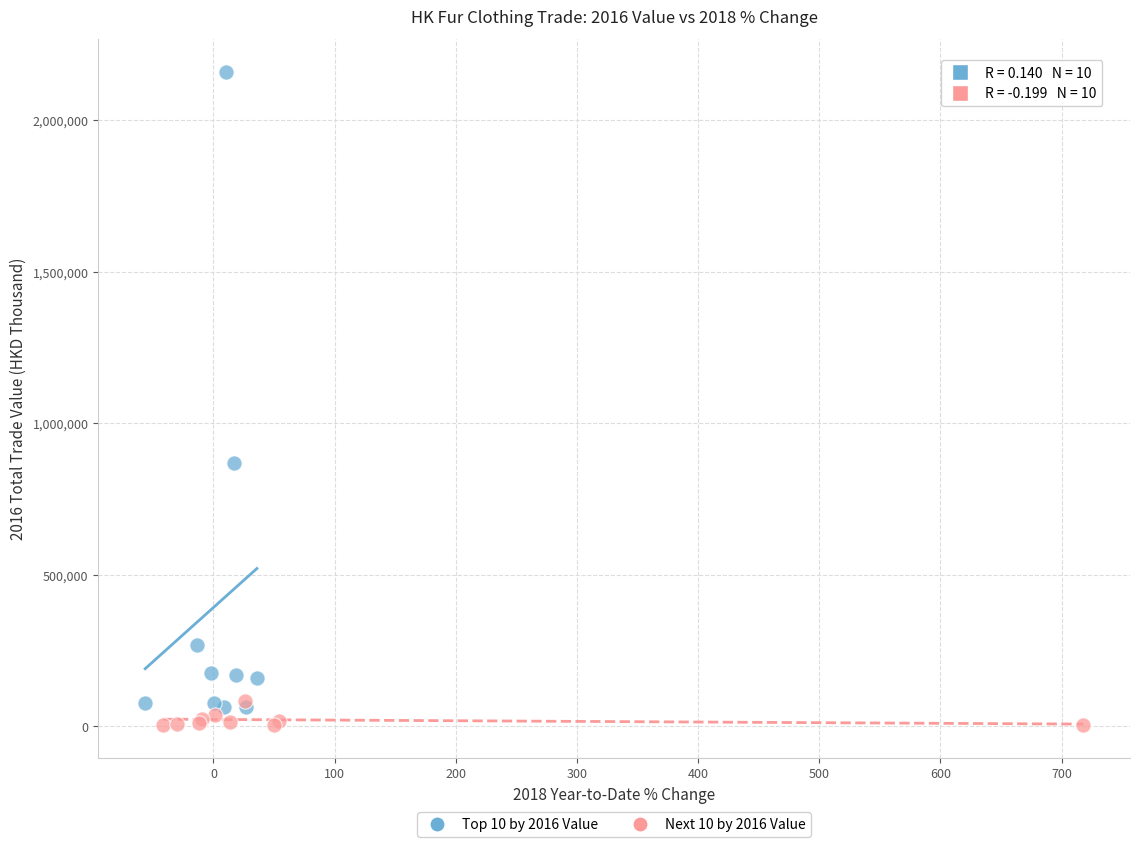

Which series has the widest spread of Y values?

Top 10 by 2016 Value